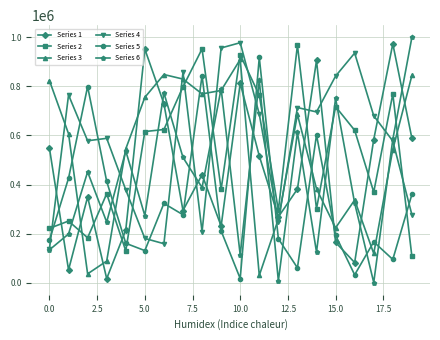

Which series has the largest total across all categories?

Series 4